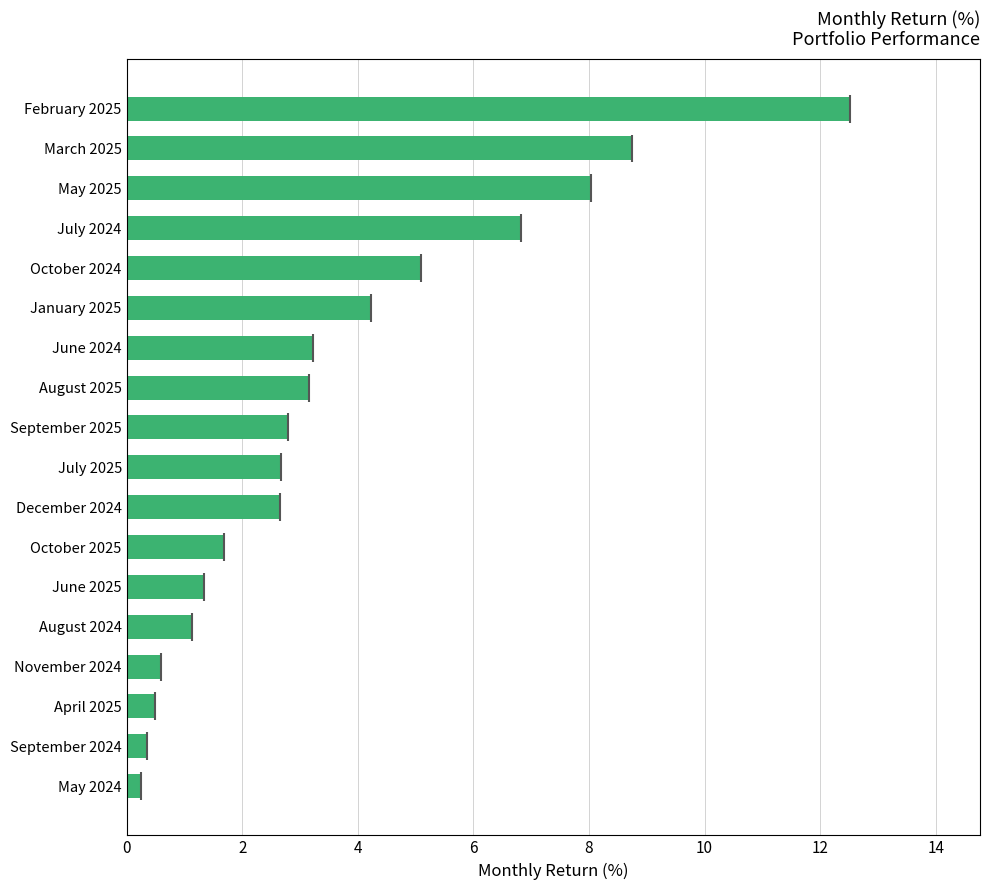

Is it true that the value at May 2025 is 2.9?

False